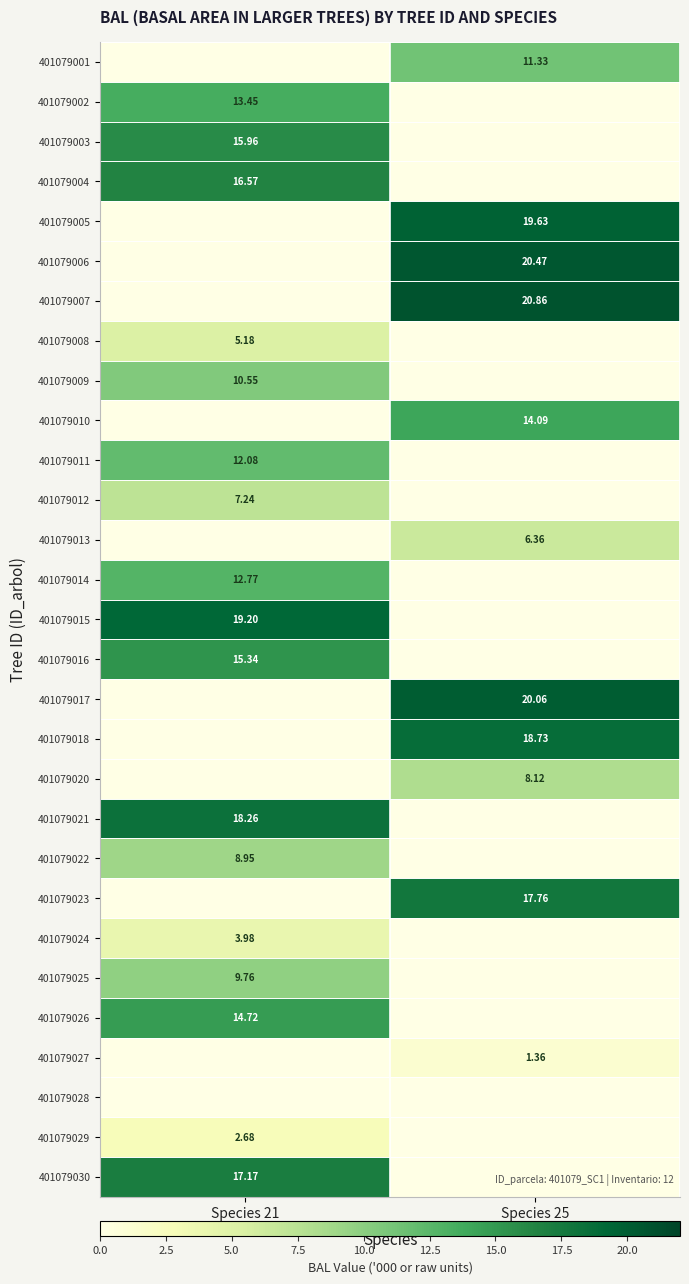

Is it true that 401079030 equals 17.2 at Species 21?

True